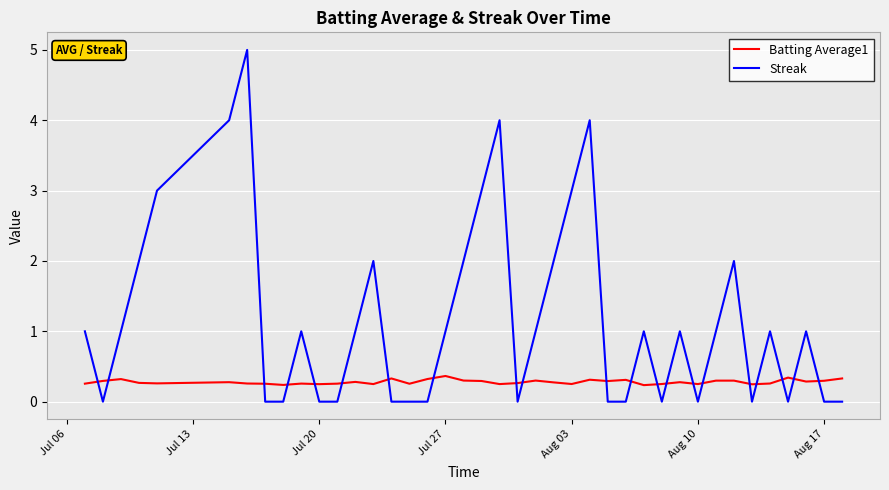

Which series has the largest total across all categories?

Streak